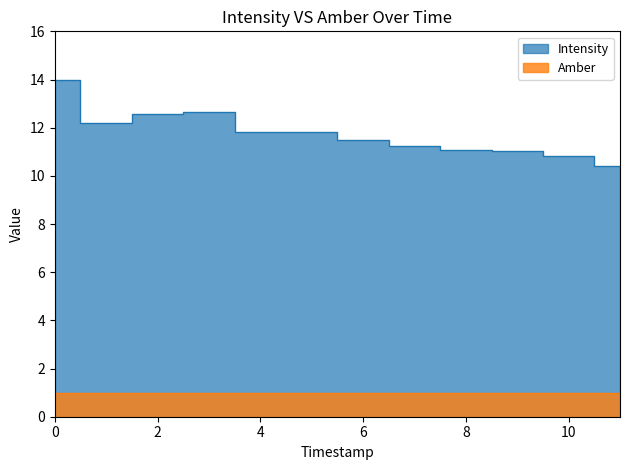

True or false: the data has more than 1 interior local peaks.

False